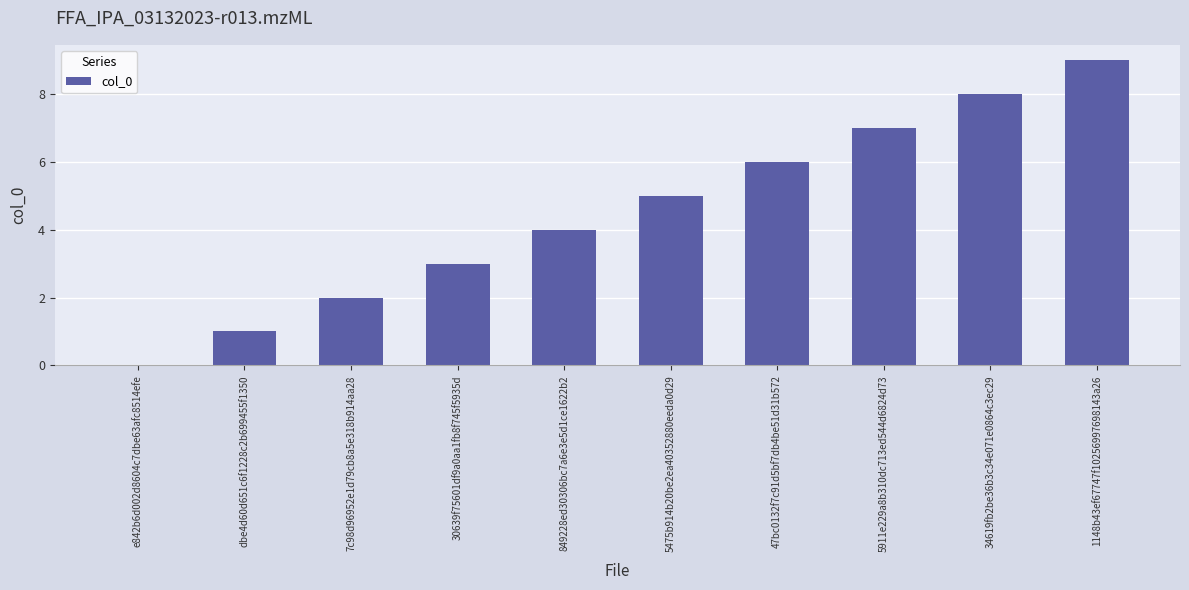

What is the sum of the values at 5911e229a8b310dc713ed544d6824d73 and 5475b914b20be2ea40352880eeda0d29?

12